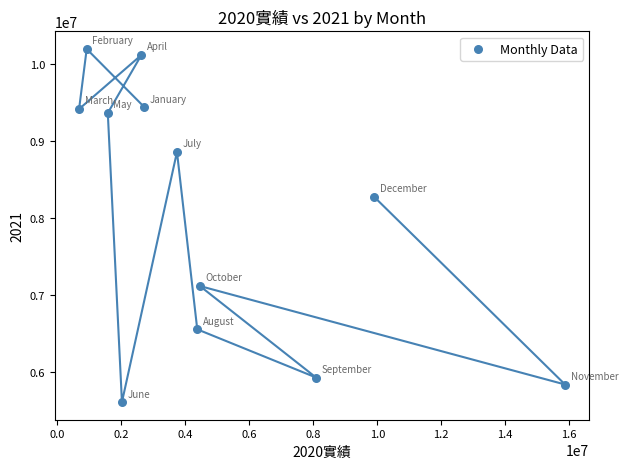

What is the average Y value?

8052923.9